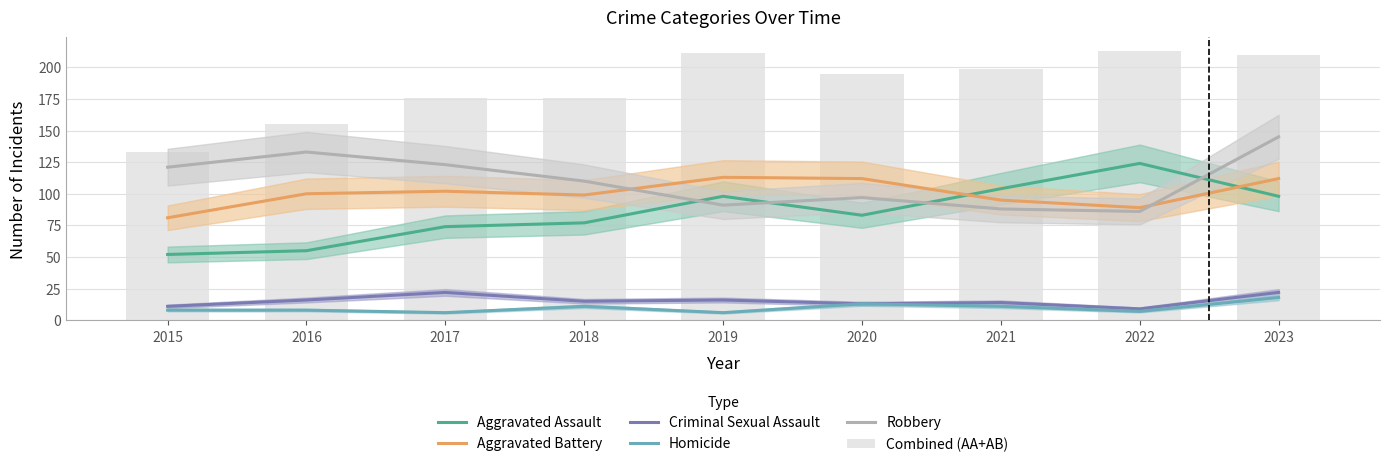

Reading left to right, extract all data points from this chart.

Aggravated Assault: 2015=52	2016=55	2017=74	2018=77	2019=98	2020=83	2021=104	2022=124	2023=98
Aggravated Battery: 2015=81	2016=100	2017=102	2018=99	2019=113	2020=112	2021=95	2022=89	2023=112
Criminal Sexual Assault: 2015=11	2016=16	2017=22	2018=15	2019=16	2020=13	2021=14	2022=9	2023=22
Homicide: 2015=8	2016=8	2017=6	2018=11	2019=6	2020=13	2021=11	2022=7	2023=18
Robbery: 2015=121	2016=133	2017=123	2018=110	2019=91	2020=97	2021=88	2022=86	2023=145
Combined (AA+AB): 2015=133	2016=155	2017=176	2018=176	2019=211	2020=195	2021=199	2022=213	2023=210